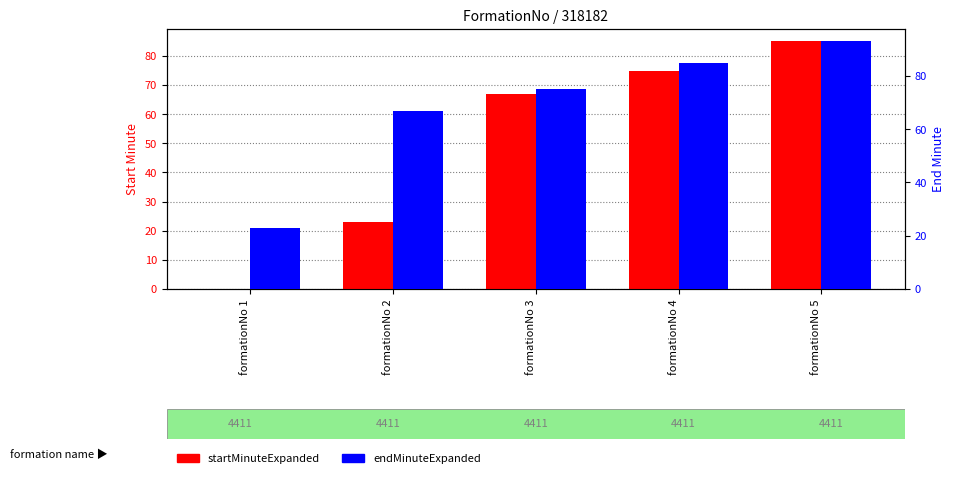

Which has a higher value, formationNo 1 or formationNo 4?

formationNo 4